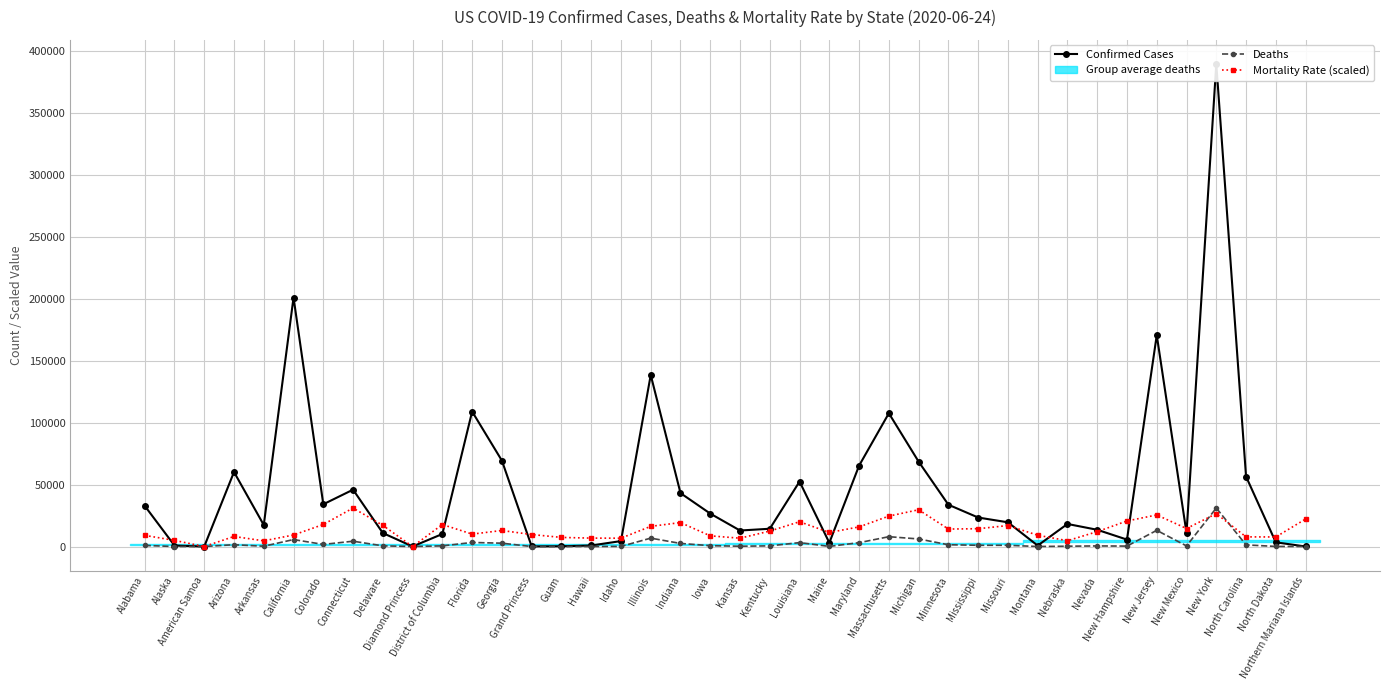

At how many categories does at least one series exceed 281648?

1